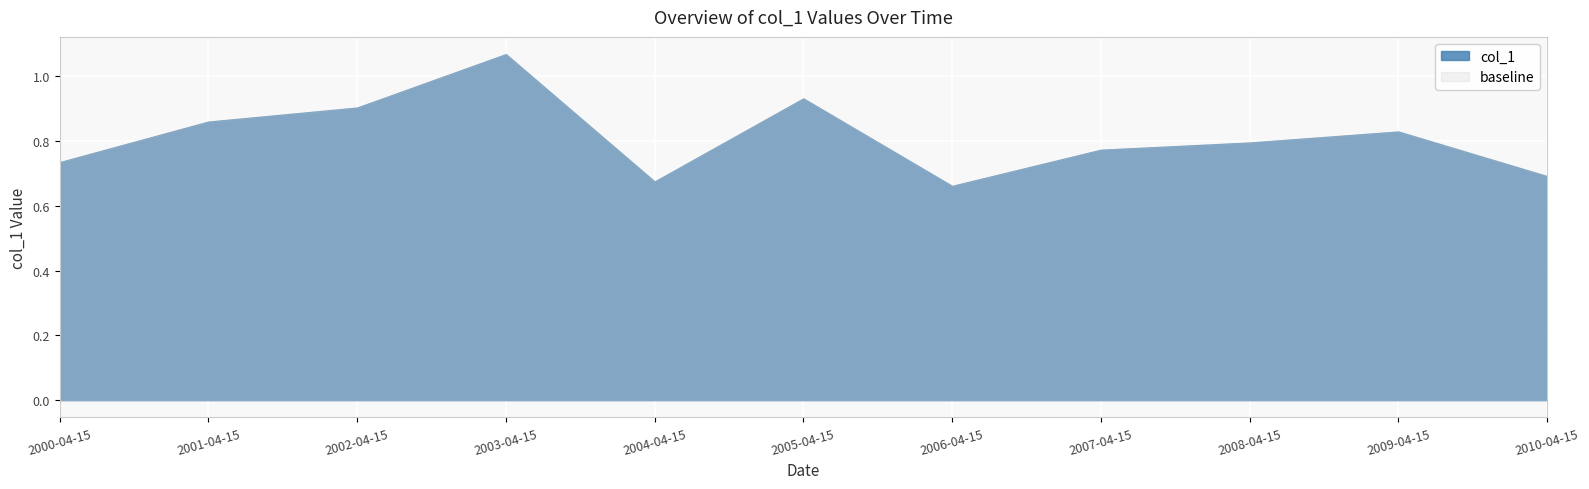

What is the label of the 10th point from the right?

2001-04-15